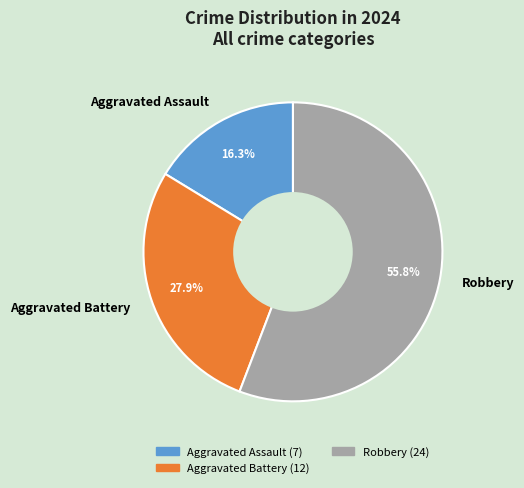

Is it true that Robbery is 45% of the pie?

False